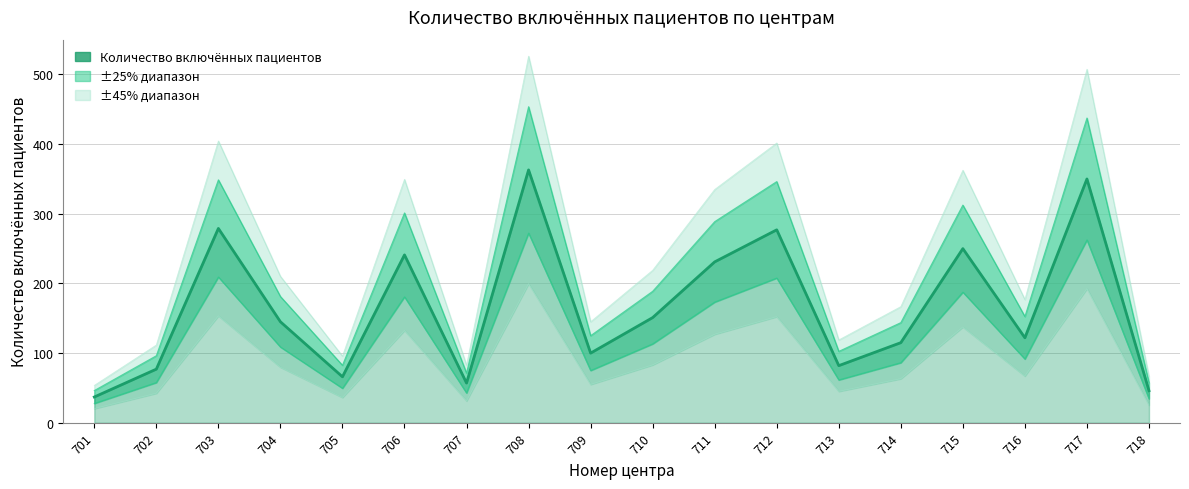

How many lines are shown in the chart?

1